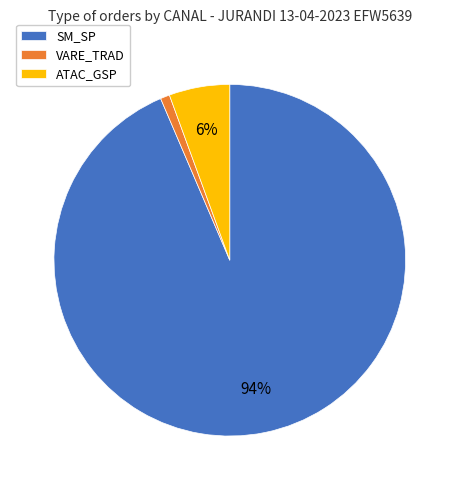

What percentage is the ATAC_GSP slice, to the nearest percent?

6%